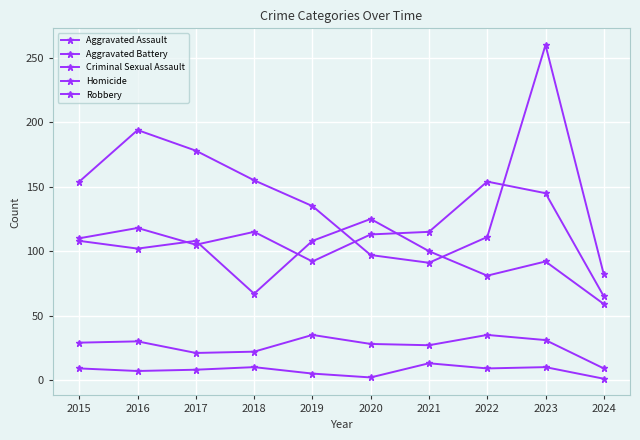

What is the difference between the Aggravated Battery values at 2021 and 2023?

8